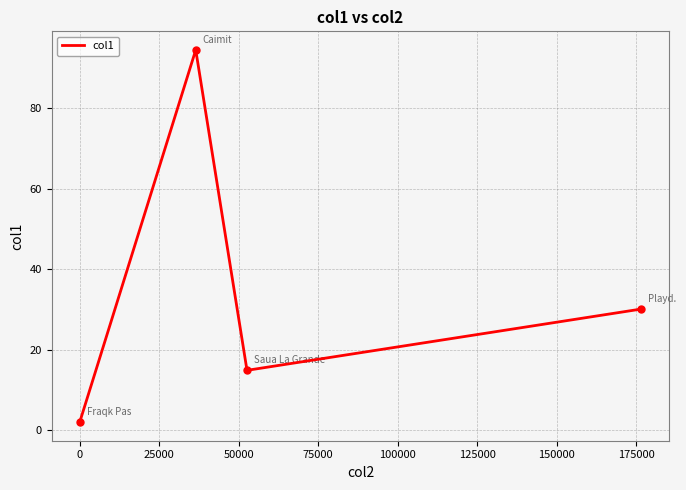

What is the difference between the second highest and minimum values?

28.1